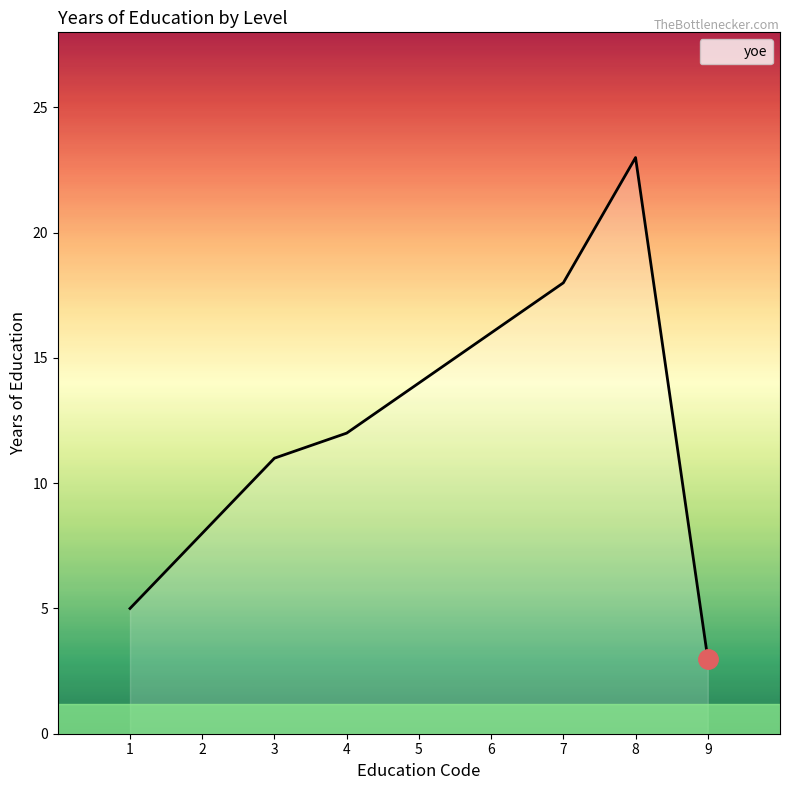

Rank the categories by value from lowest to highest.

9, 1, 2, 3, 4, 5, 6, 7, 8